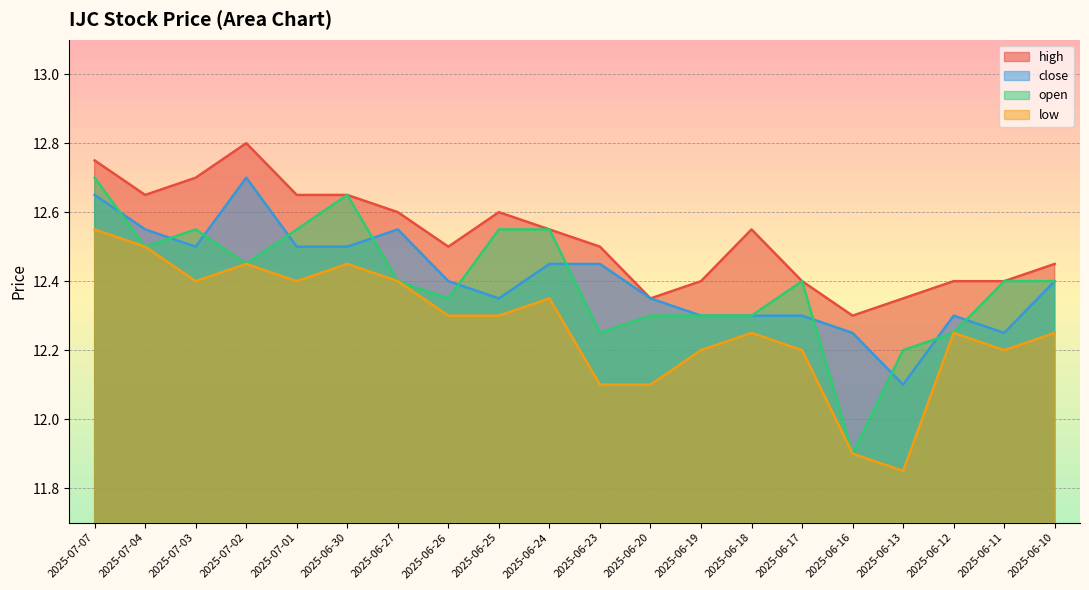

Which has a higher value, 2025-06-17 or 2025-06-25?

2025-06-25